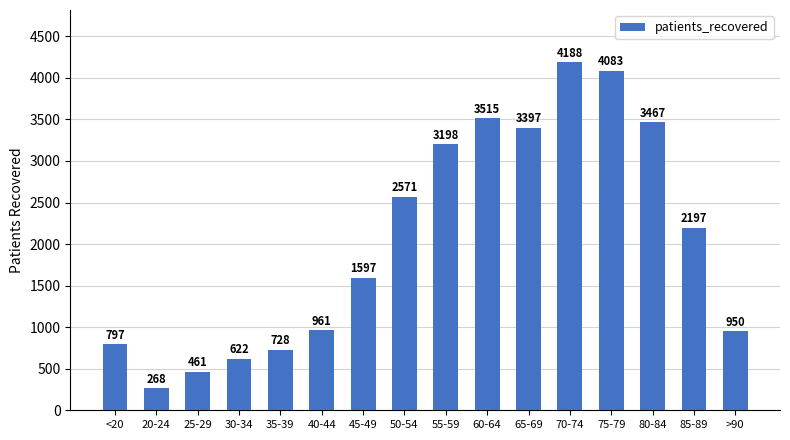

What is the maximum value shown in the chart?

4188